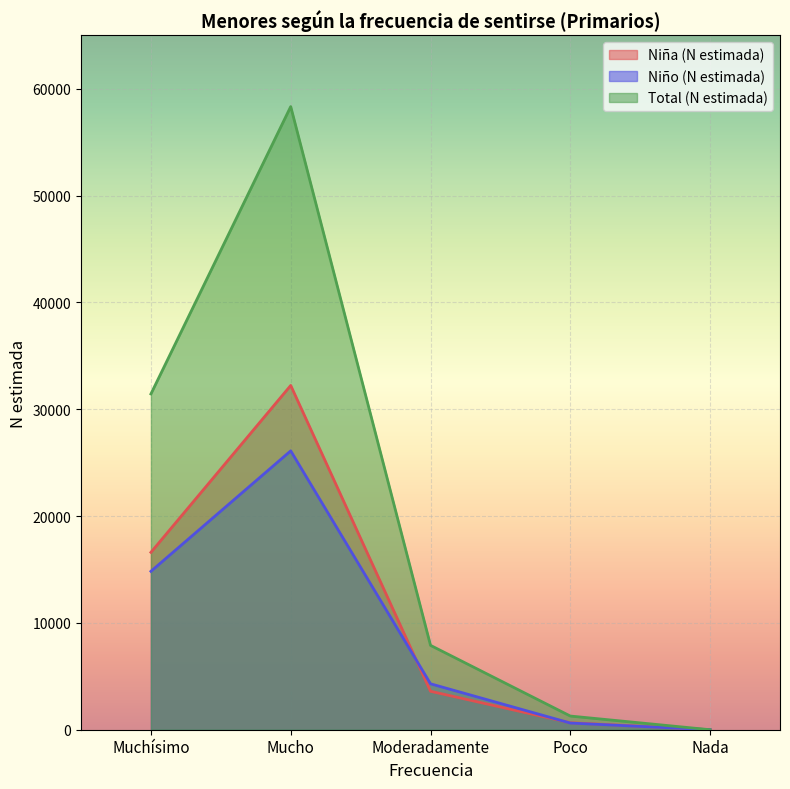

What are all the series names shown in the legend?

Niña (N estimada), Niño (N estimada), Total (N estimada)